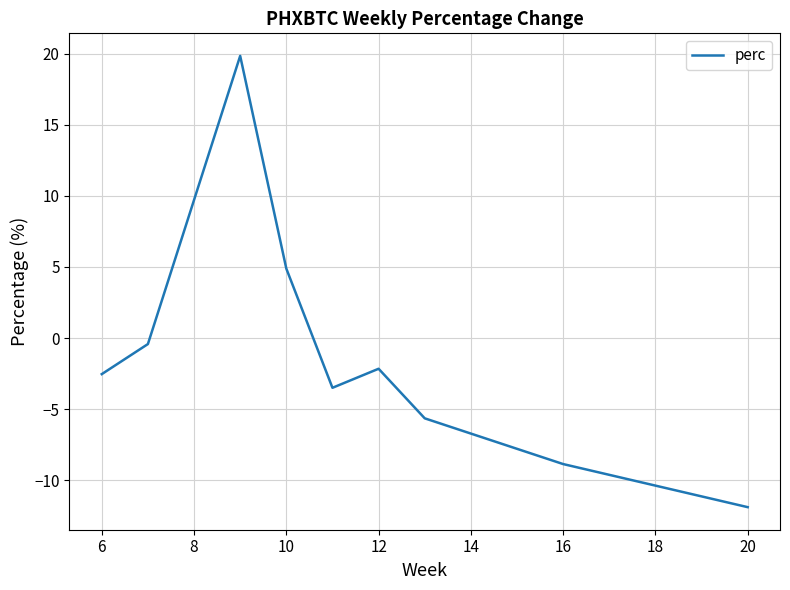

What is the difference between the second highest and second lowest values?

13.7